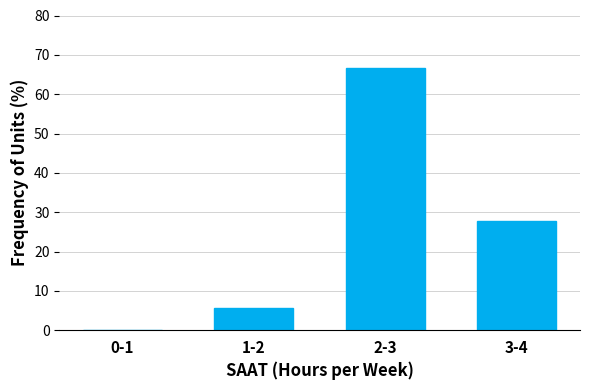

Reading right to left, what are all the values shown in this chart?

3-4=27.8	2-3=66.7	1-2=5.6	0-1=0.0